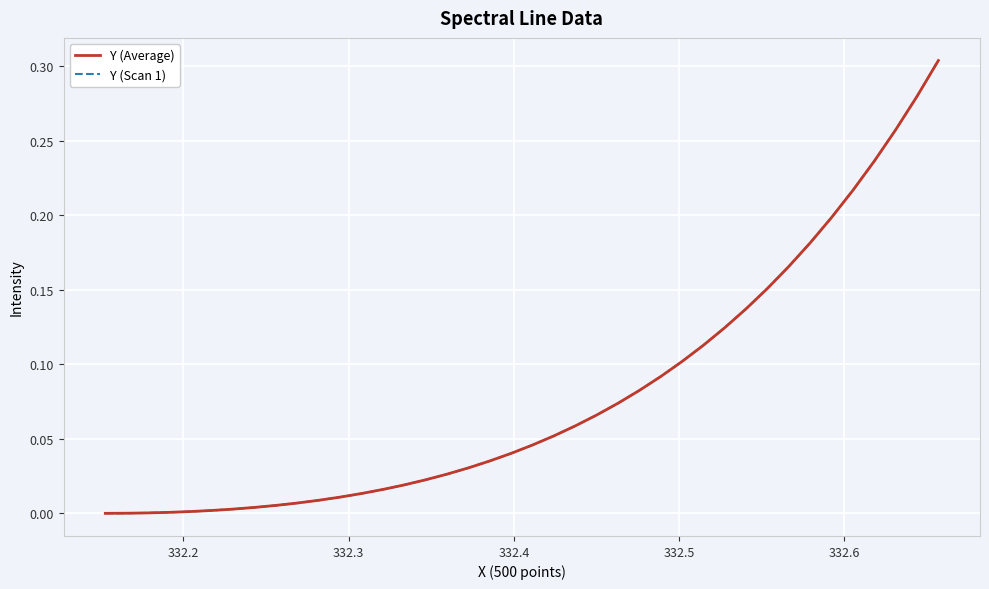

Does the chart display data point markers on the line(s)?

No